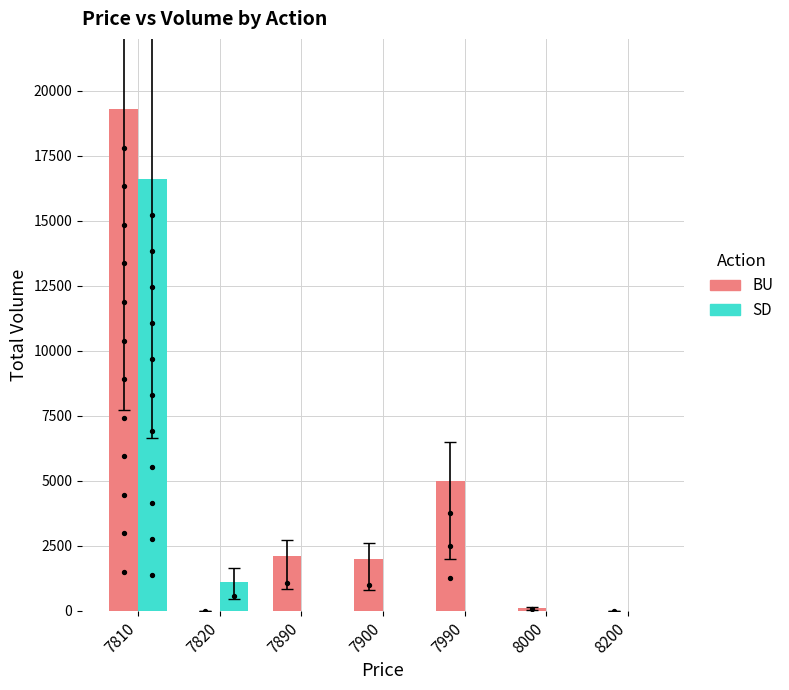

Which series has the largest total across all categories?

BU